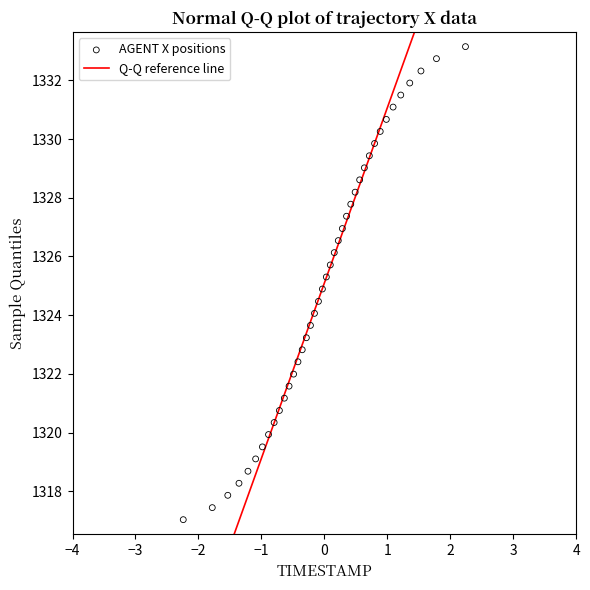

What is the range of X values (max minus min)?

4.5